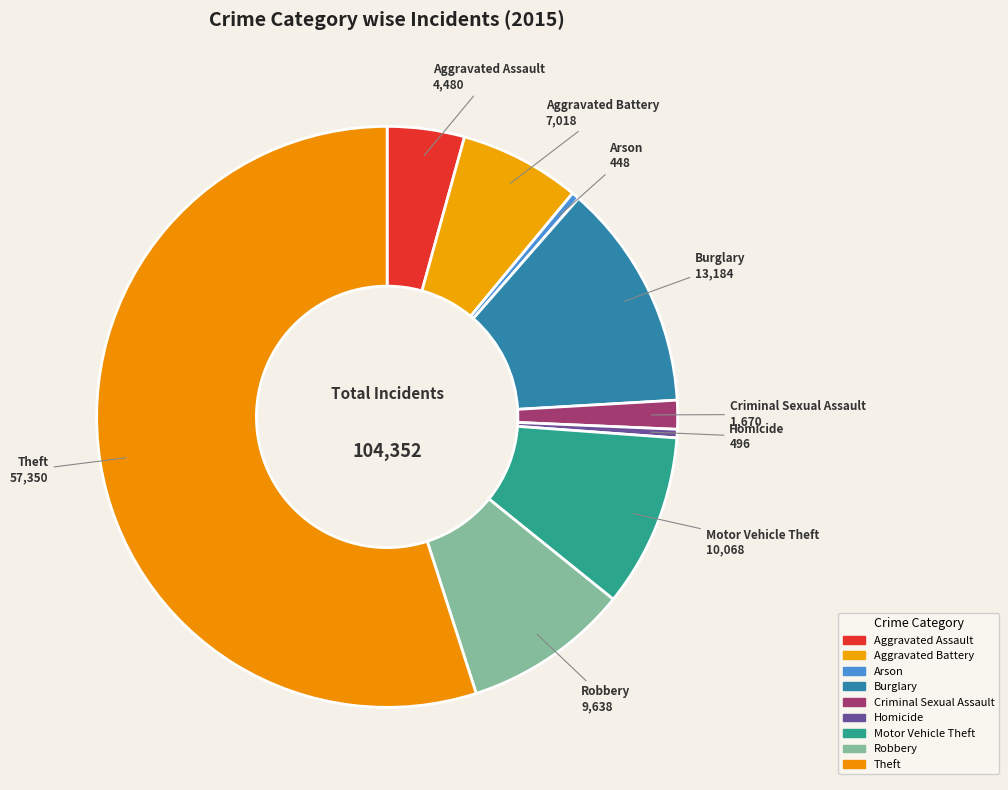

Count the number of slices in the pie.

9